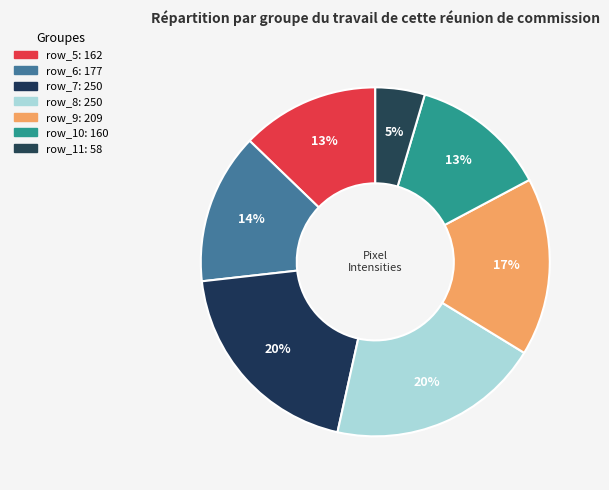

How many slices are in this pie chart?

7